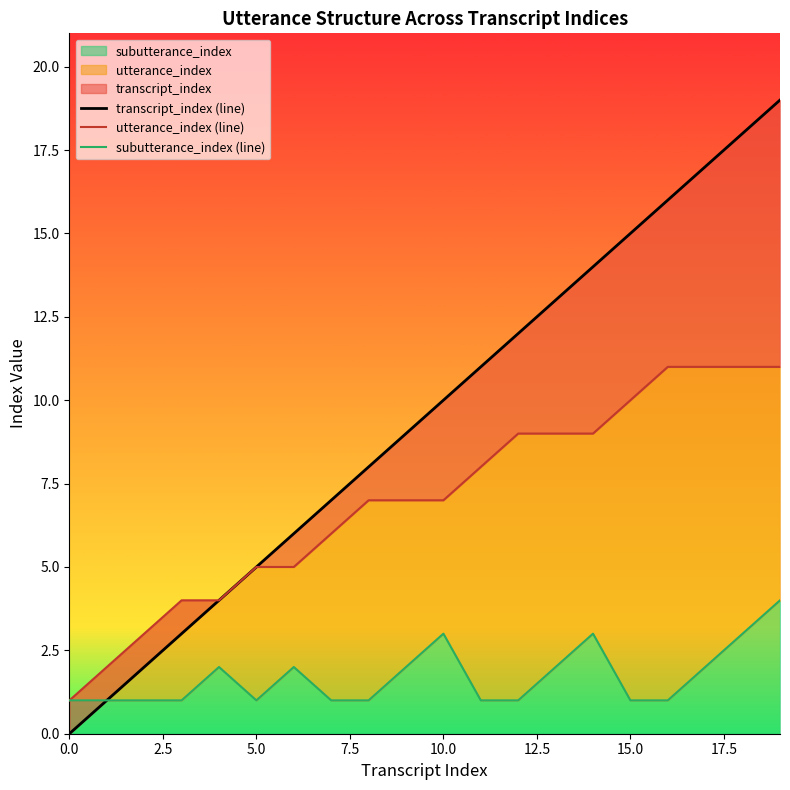

What is the average value of the transcript_index (line) series?

10